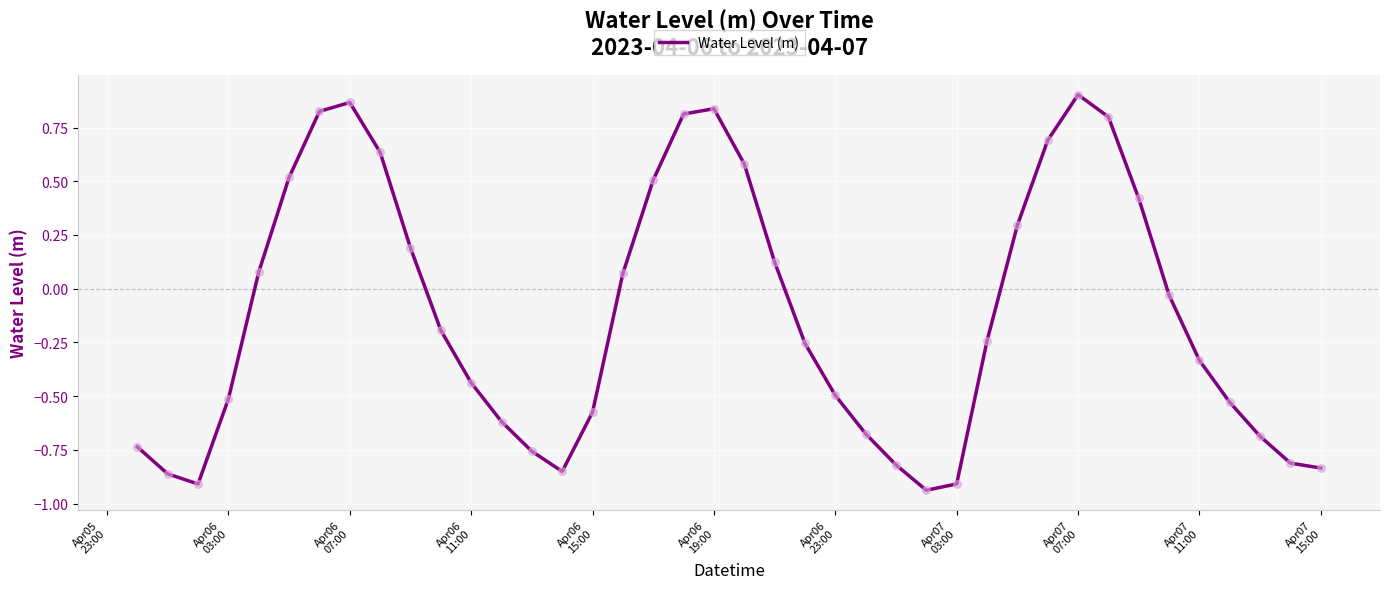

What is the difference between the maximum and minimum values?

1.8